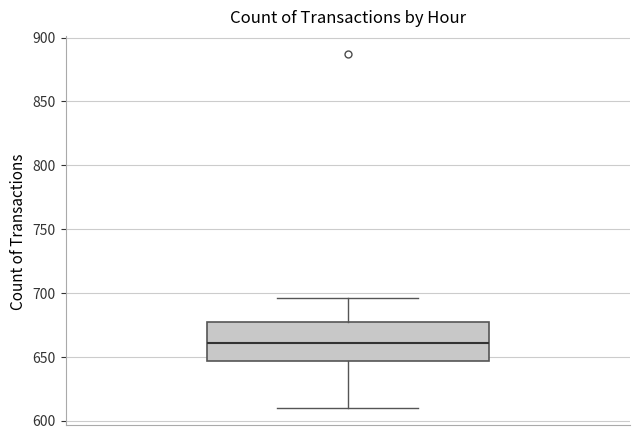

Read this box plot against the y-axis: the position of the median line, the range covered by the box, and the ends of both whiskers. The values are not printed on the chart, so give them approximately, as read against the axis.

median 660, box 645 to 675, whiskers 610 to 695